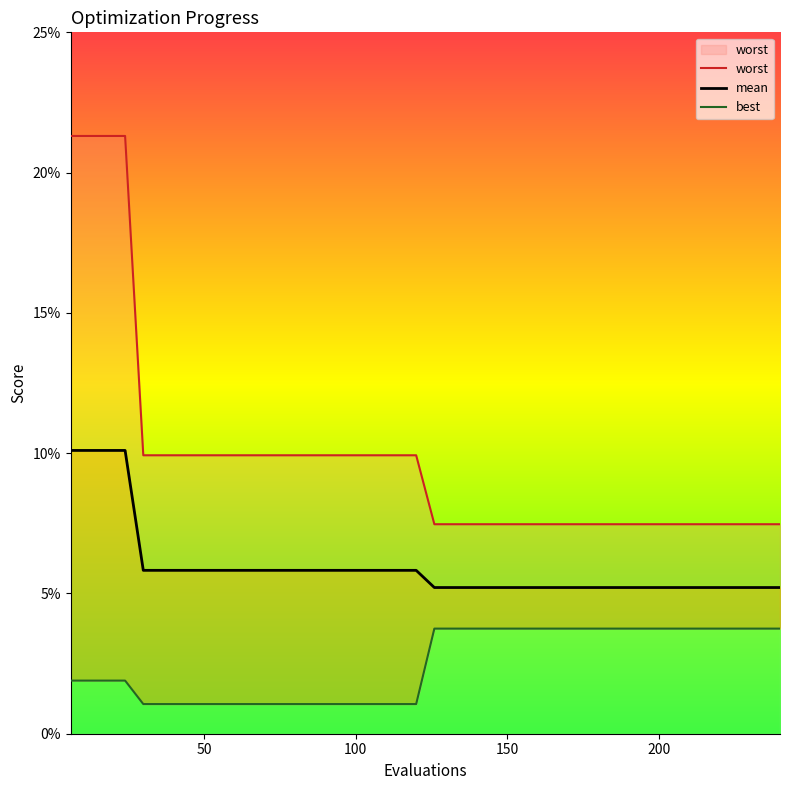

Reading left to right, transcribe all the data shown in this chart.

mean: 6=0.1	12=0.1	18=0.1	24=0.1	30=0.1	36=0.1	42=0.1	48=0.1	54=0.1	60=0.1	66=0.1	72=0.1	78=0.1	84=0.1	90=0.1	96=0.1	102=0.1	108=0.1	114=0.1	120=0.1	126=0.1	132=0.1	138=0.1	144=0.1	150=0.1	156=0.1	162=0.1	168=0.1	174=0.1	180=0.1	186=0.1	192=0.1	198=0.1	204=0.1	210=0.1	216=0.1	222=0.1	228=0.1	234=0.1	240=0.1
best: 6=0.0	12=0.0	18=0.0	24=0.0	30=0.0	36=0.0	42=0.0	48=0.0	54=0.0	60=0.0	66=0.0	72=0.0	78=0.0	84=0.0	90=0.0	96=0.0	102=0.0	108=0.0	114=0.0	120=0.0	126=0.0	132=0.0	138=0.0	144=0.0	150=0.0	156=0.0	162=0.0	168=0.0	174=0.0	180=0.0	186=0.0	192=0.0	198=0.0	204=0.0	210=0.0	216=0.0	222=0.0	228=0.0	234=0.0	240=0.0
worst: 6=0.2	12=0.2	18=0.2	24=0.2	30=0.1	36=0.1	42=0.1	48=0.1	54=0.1	60=0.1	66=0.1	72=0.1	78=0.1	84=0.1	90=0.1	96=0.1	102=0.1	108=0.1	114=0.1	120=0.1	126=0.1	132=0.1	138=0.1	144=0.1	150=0.1	156=0.1	162=0.1	168=0.1	174=0.1	180=0.1	186=0.1	192=0.1	198=0.1	204=0.1	210=0.1	216=0.1	222=0.1	228=0.1	234=0.1	240=0.1